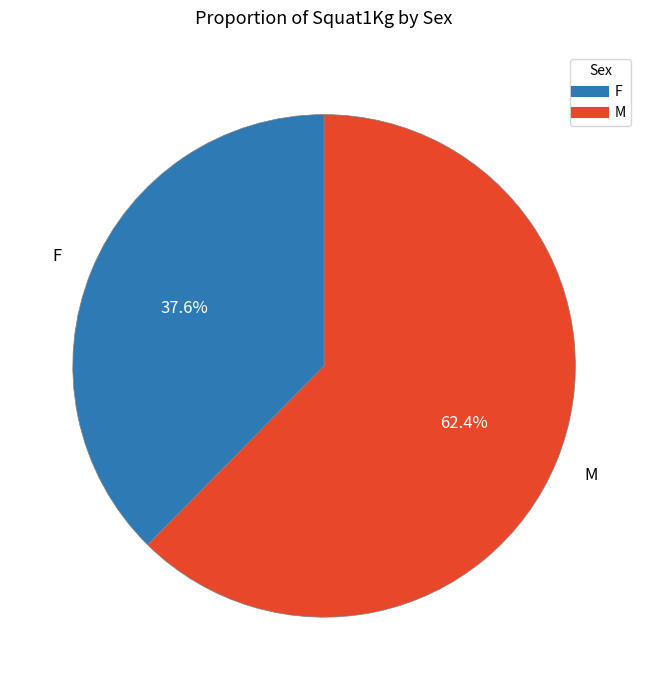

Do M and F together represent more than half of the pie?

Yes